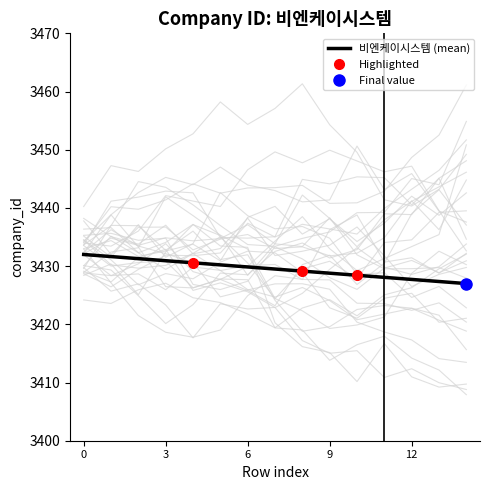

True or false: 비엔케이시스템 (mean) has a value of 3429.9 at 6.

True